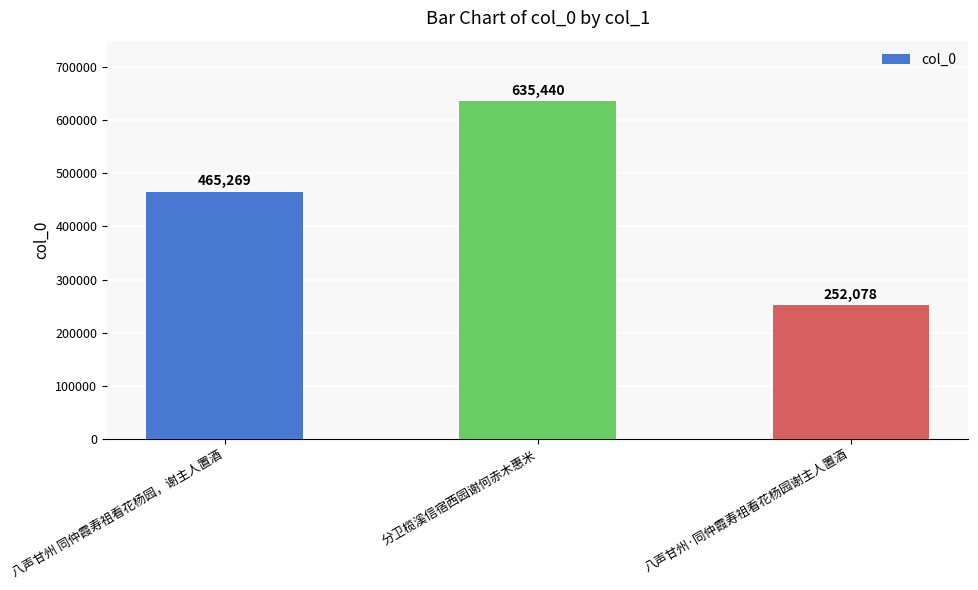

The value at 八声甘州 同仲霞寿祖看花杨园，谢主人置酒 is 465269. True or false?

True